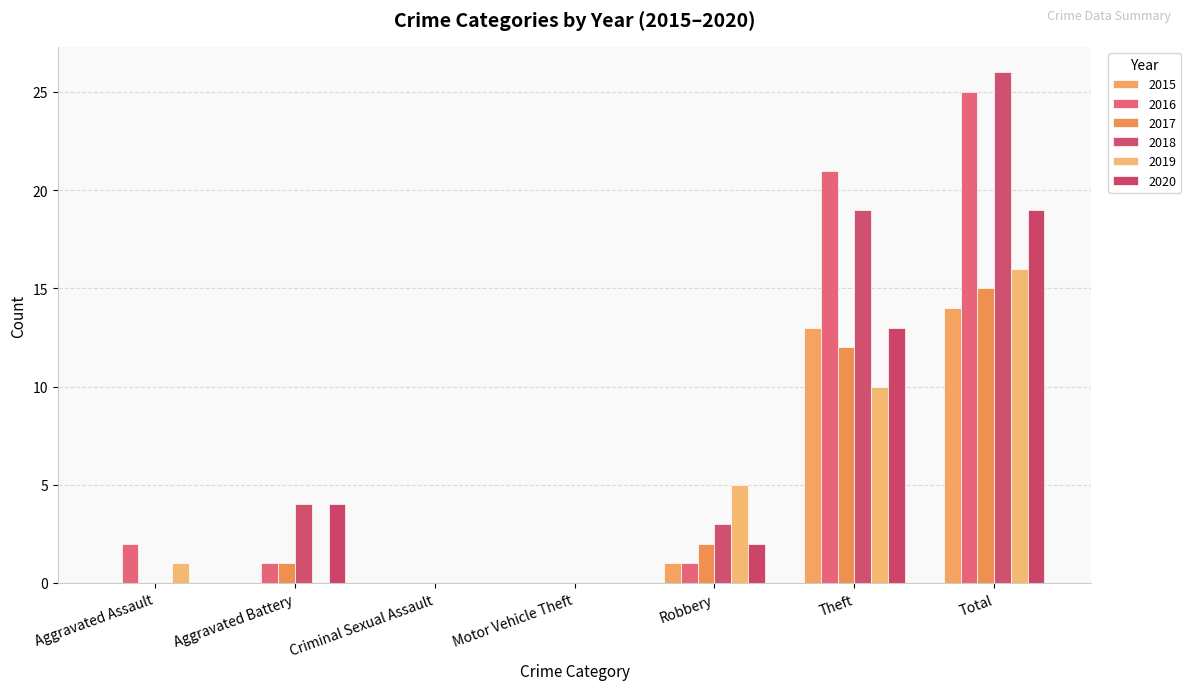

Which series changed the most between Aggravated Battery and Robbery?

2019